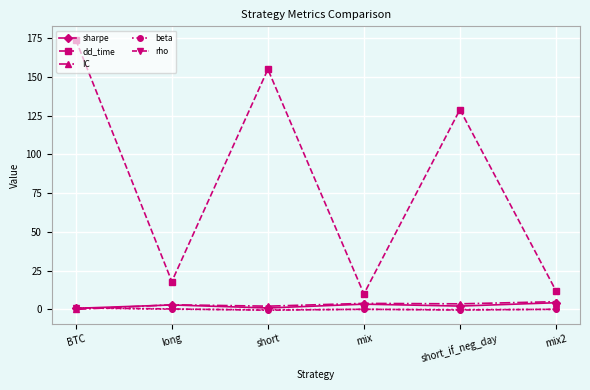

What is the value of the dd_time point at the 3rd from the left?

155.0